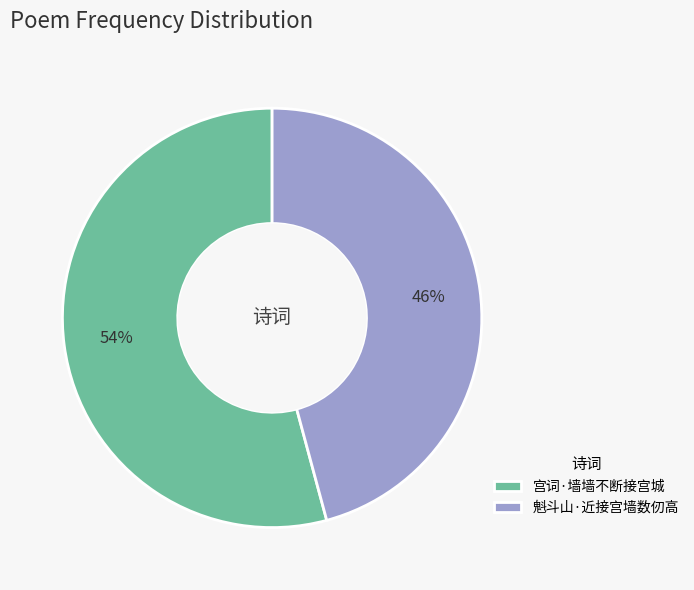

What percentage is the 宫词·墙墙不断接宫城 slice, to the nearest percent?

54%